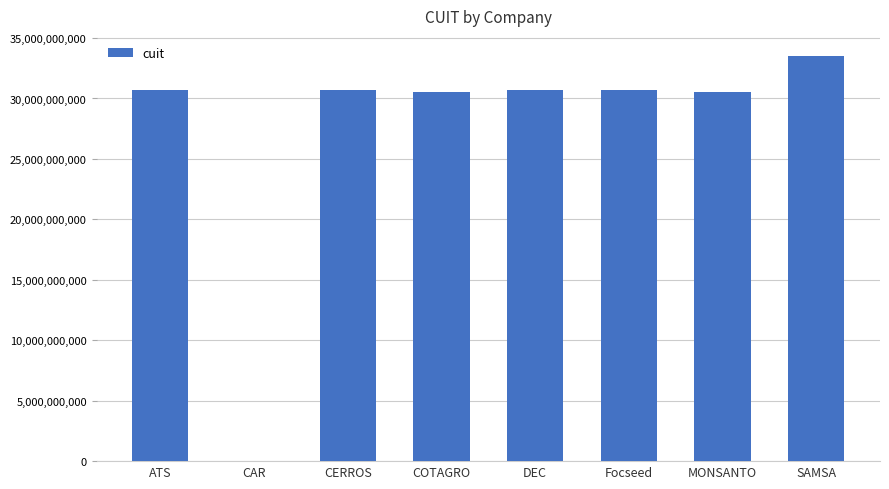

Are the bars grouped side by side (vs. stacked)?

No